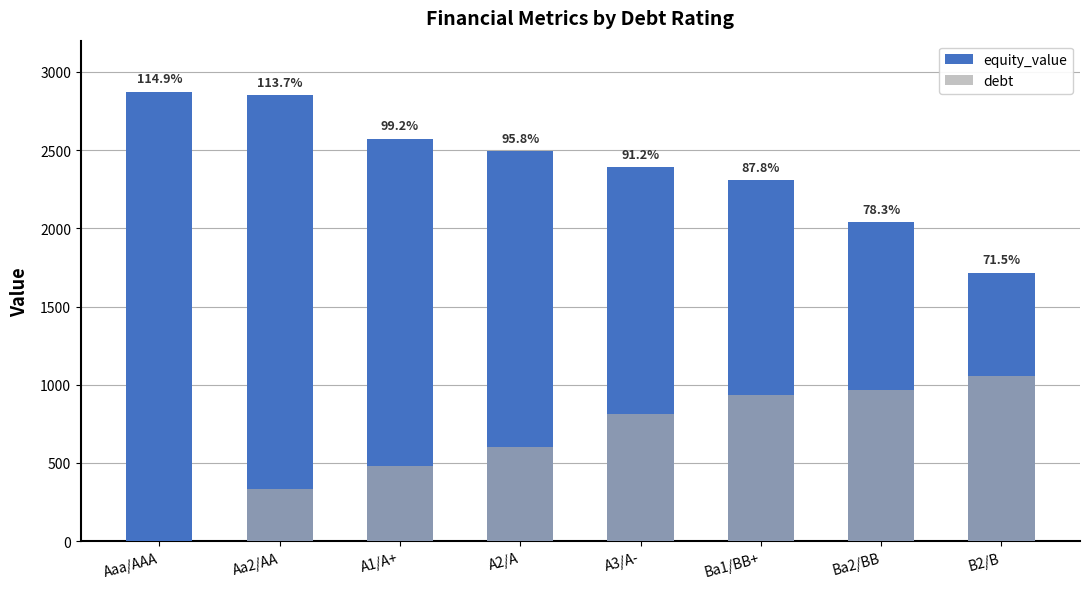

What are all the series names shown in the legend?

equity_value, debt